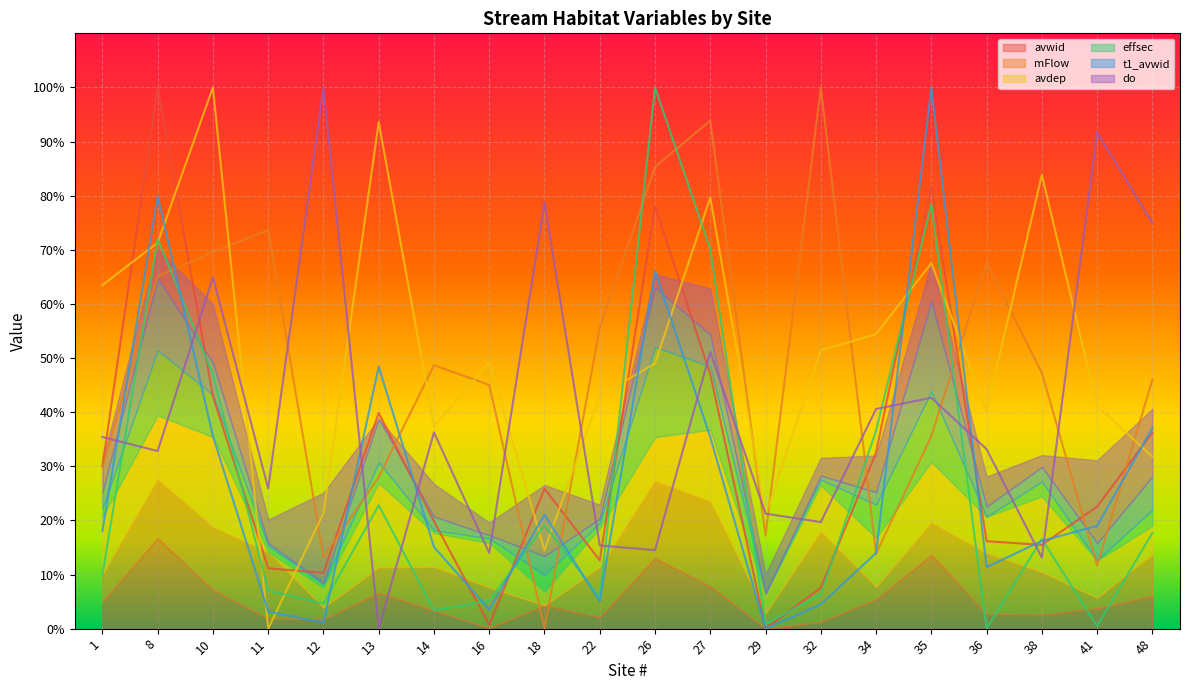

At how many categories does at least one series exceed 62?

15